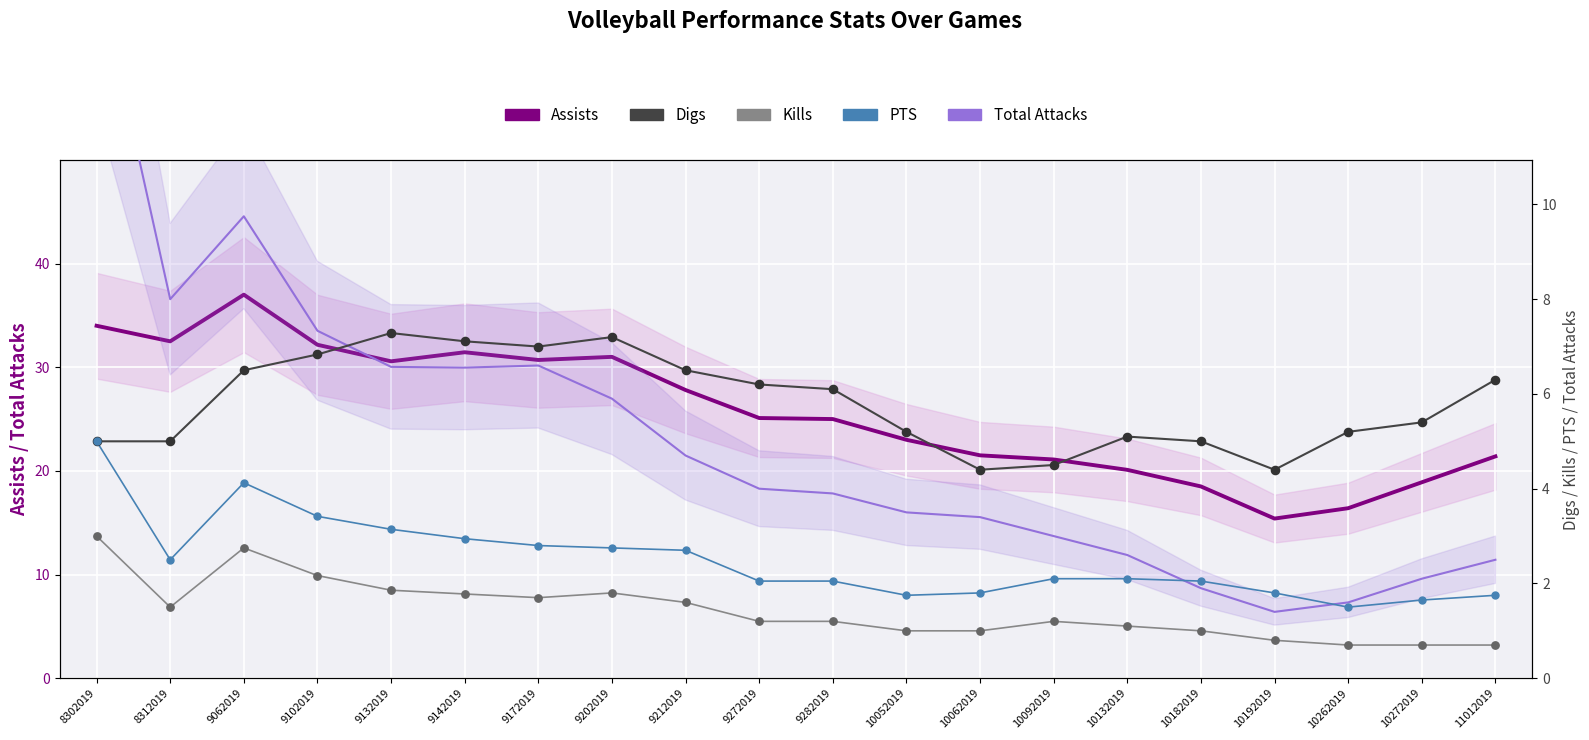

Is the value of Digs at 10192019 greater than the value of Kills at 10062019?

Yes